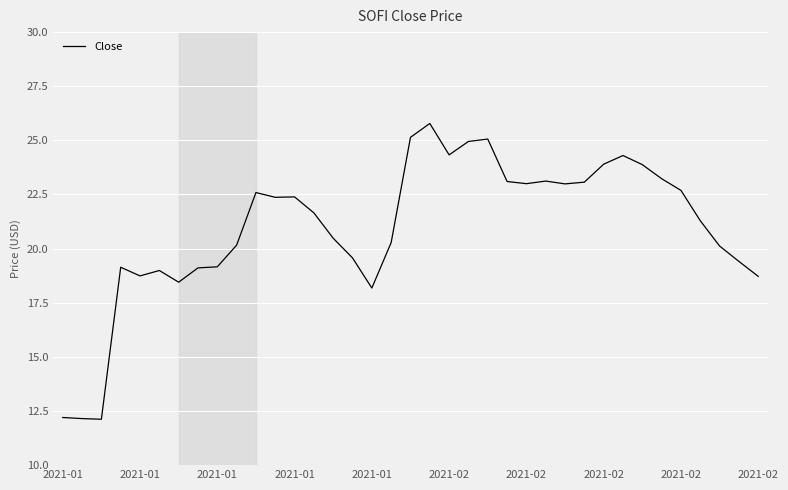

What is the difference between the maximum and minimum values?

13.7